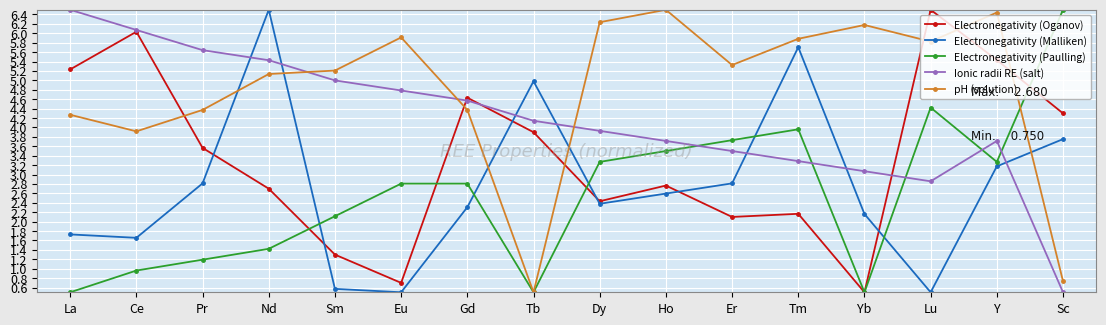

Read the Ionic radii RE (salt) value at Y.

3.7